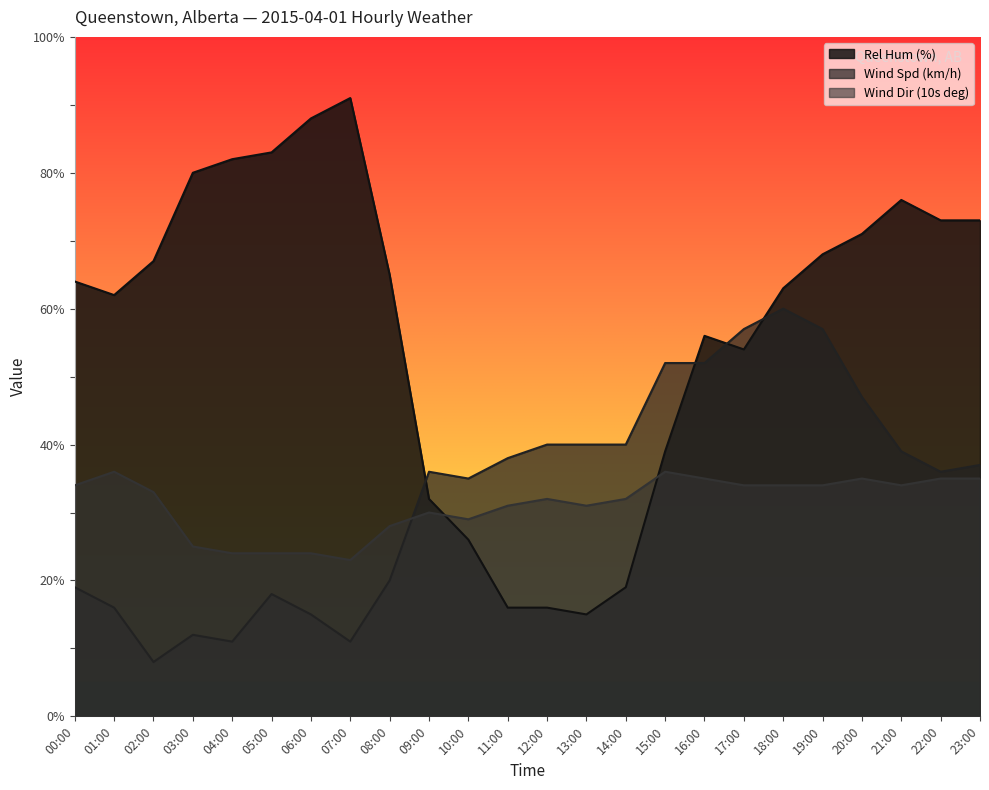

True or false: Wind Dir (10s deg) has a value of 36 at 01:00.

True